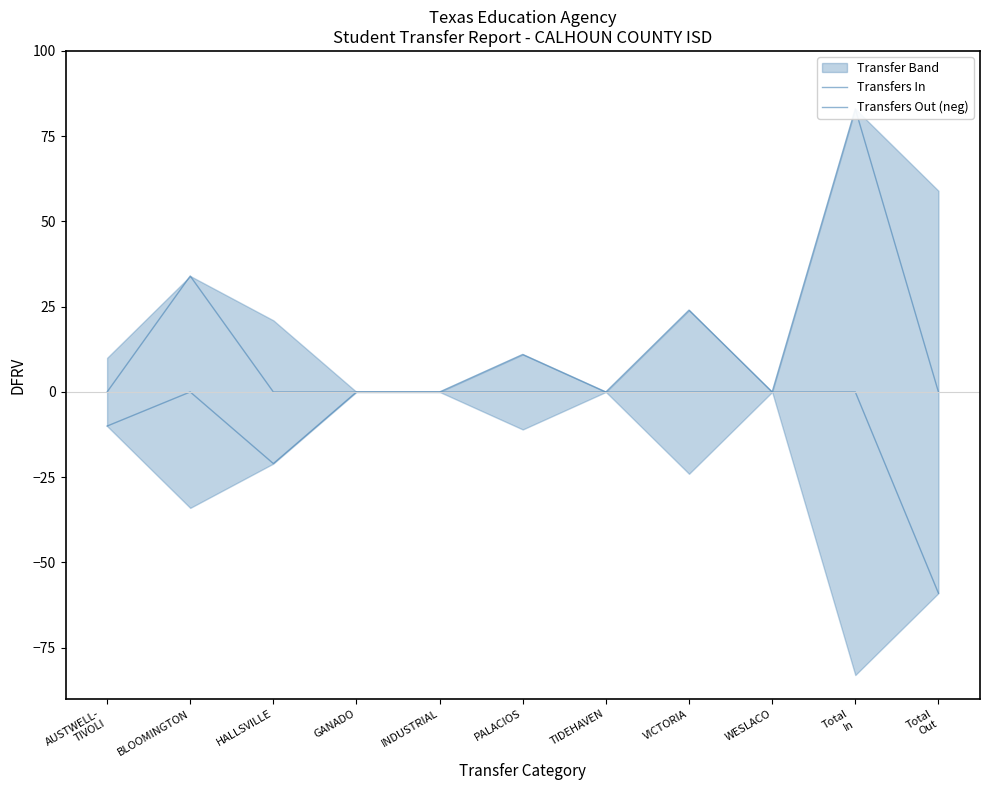

What is the smallest value displayed?

-59